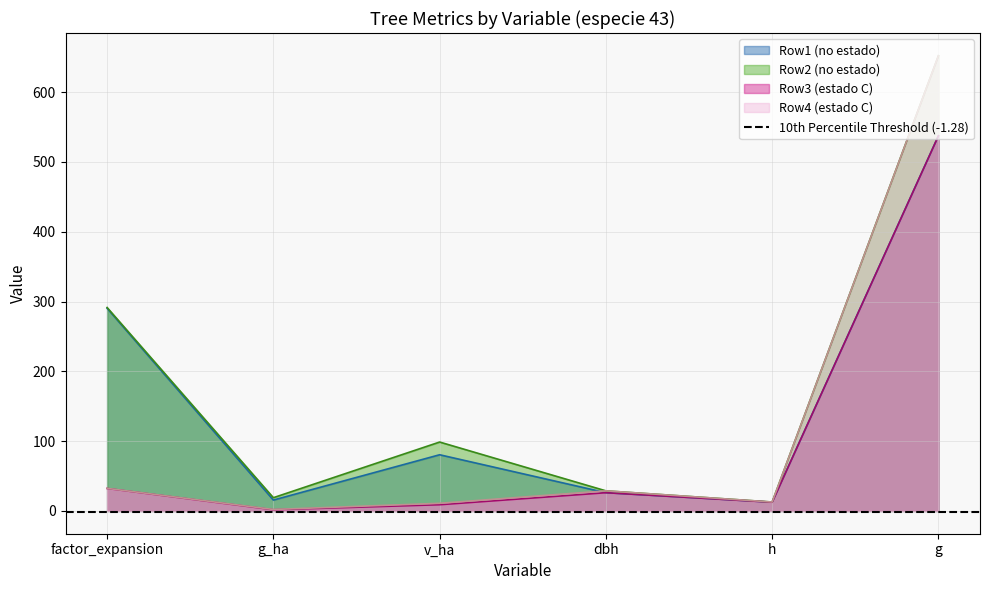

What are all the series names shown in the legend?

Row1 (no estado), Row2 (no estado), Row3 (estado C), Row4 (estado C)